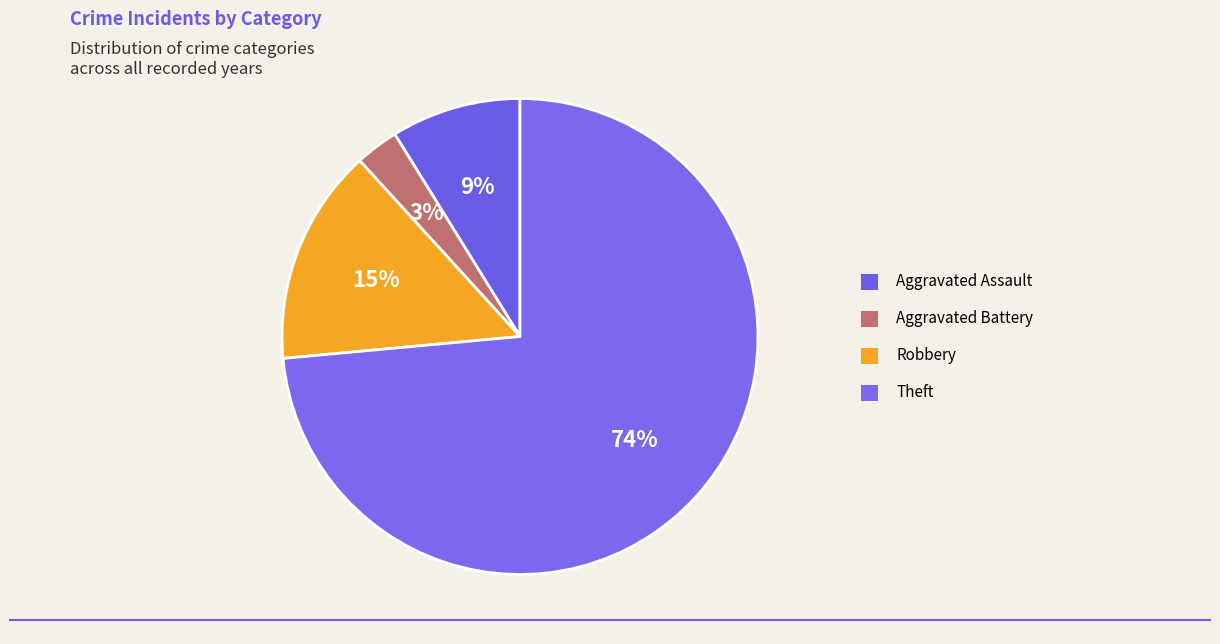

True or false: Robbery accounts for 15% of the total.

True